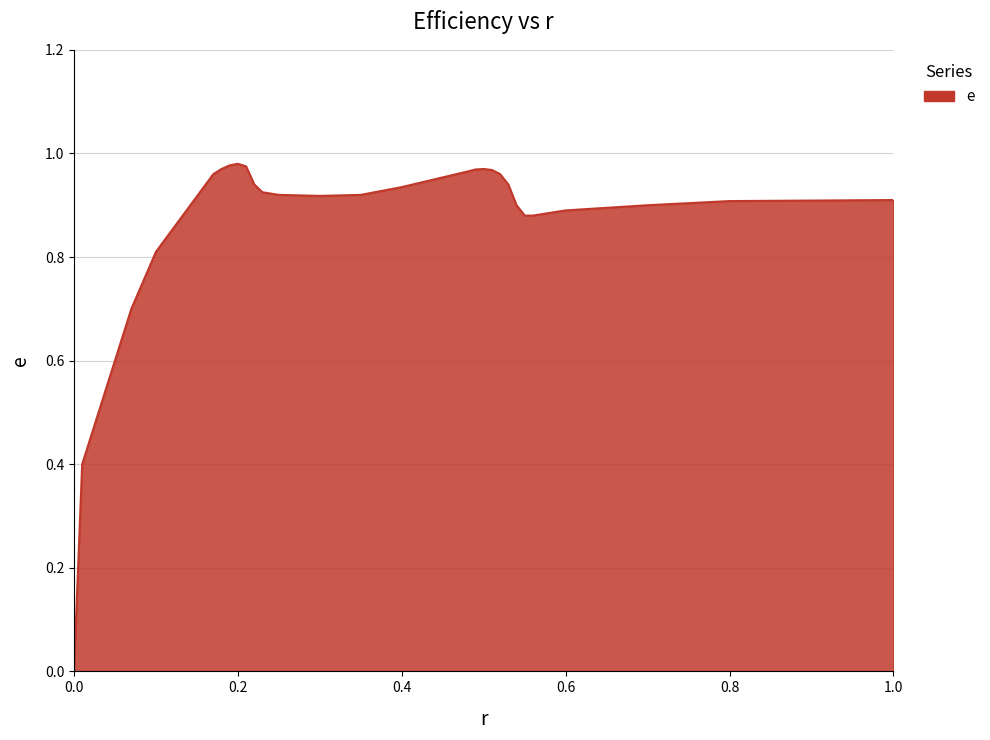

Reading right to left, transcribe all the data shown in this chart.

0.9	0.9	0.9	0.9	0.9	0.9	0.9	0.9	0.9	1.0	1.0	1.0	1.0	1.0	0.9	0.9	0.9	0.9	0.9	0.9	1.0	1.0	1.0	1.0	1.0	0.8	0.7	0.4	0.0